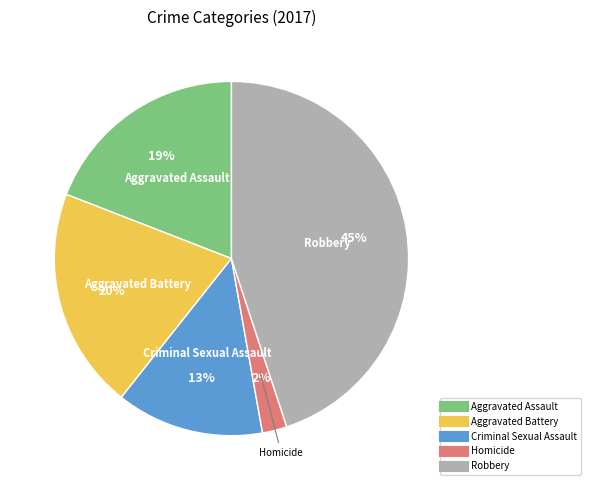

Rank the categories by value from lowest to highest.

Homicide, Criminal Sexual Assault, Aggravated Assault, Aggravated Battery, Robbery